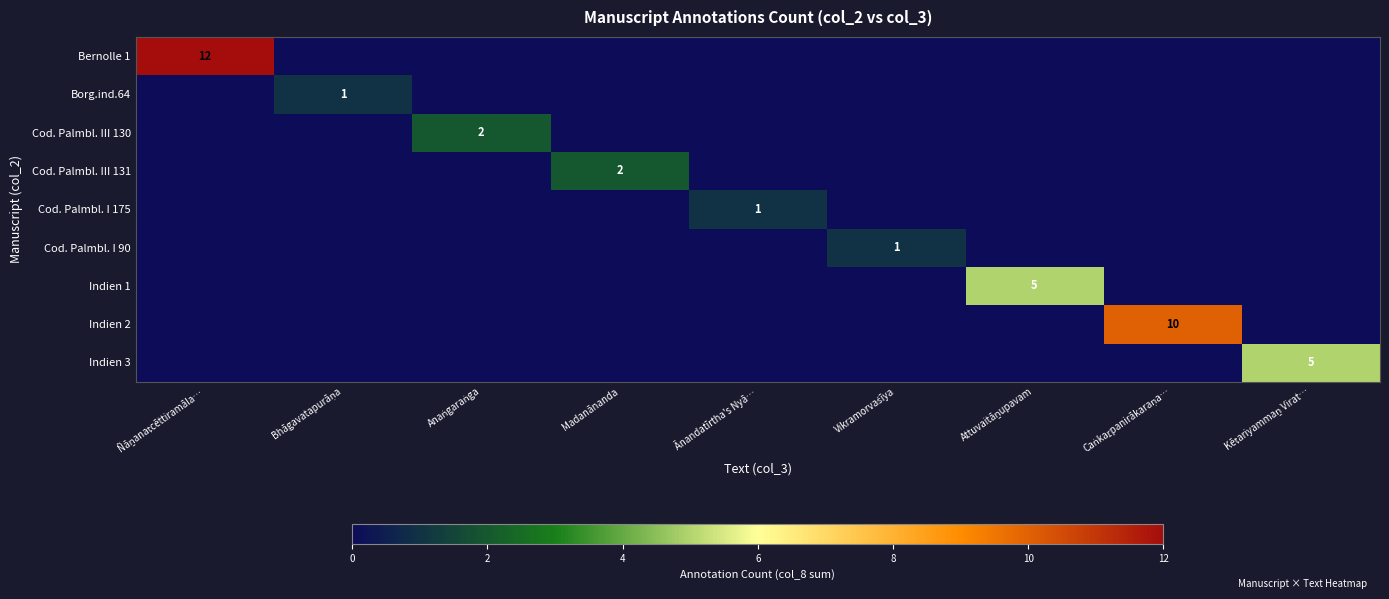

List the labels in order of Indien 3 value, largest first.

Kēṭariyammaṉ Virat…, Ñāṉanaṭcēttiramāla…, Bhāgavatapurāṇa, Anaṅgaraṅga, Madanānanda, Ānandatīrtha's Nyā…, Vikramorvaśīya, Attuvaitāṉupavam, Caṅkaṟpanirākaraṇa…